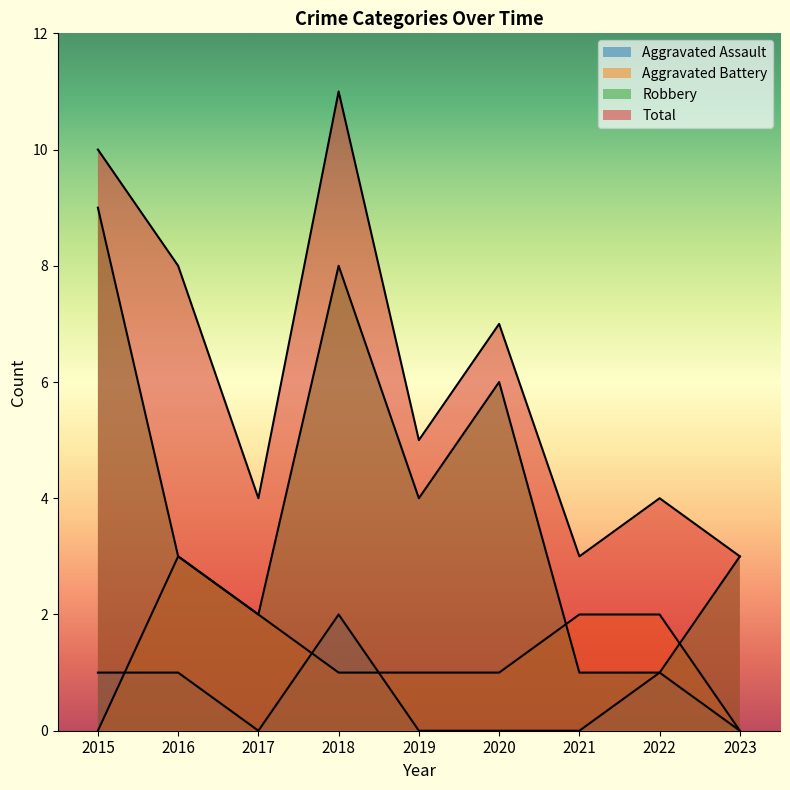

At which category does the chart reach its peak across all series?

2018